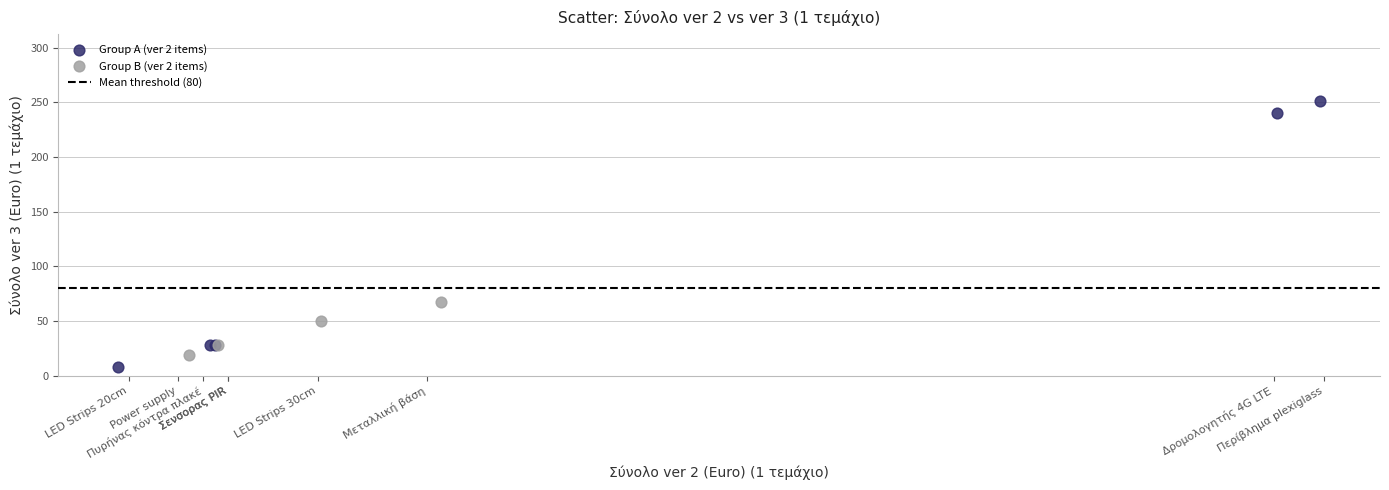

Which series reaches the maximum Y coordinate?

Group A (ver 2 items)